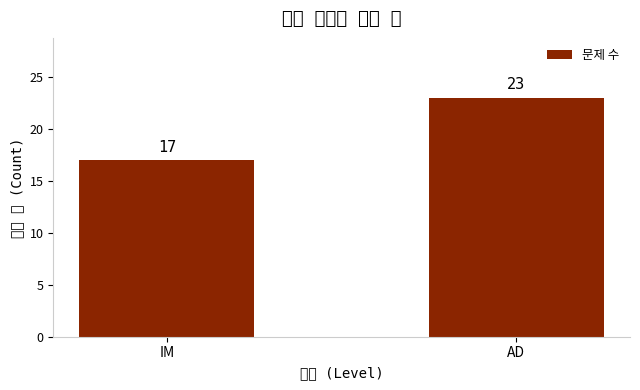

The value at IM is 17. True or false?

True